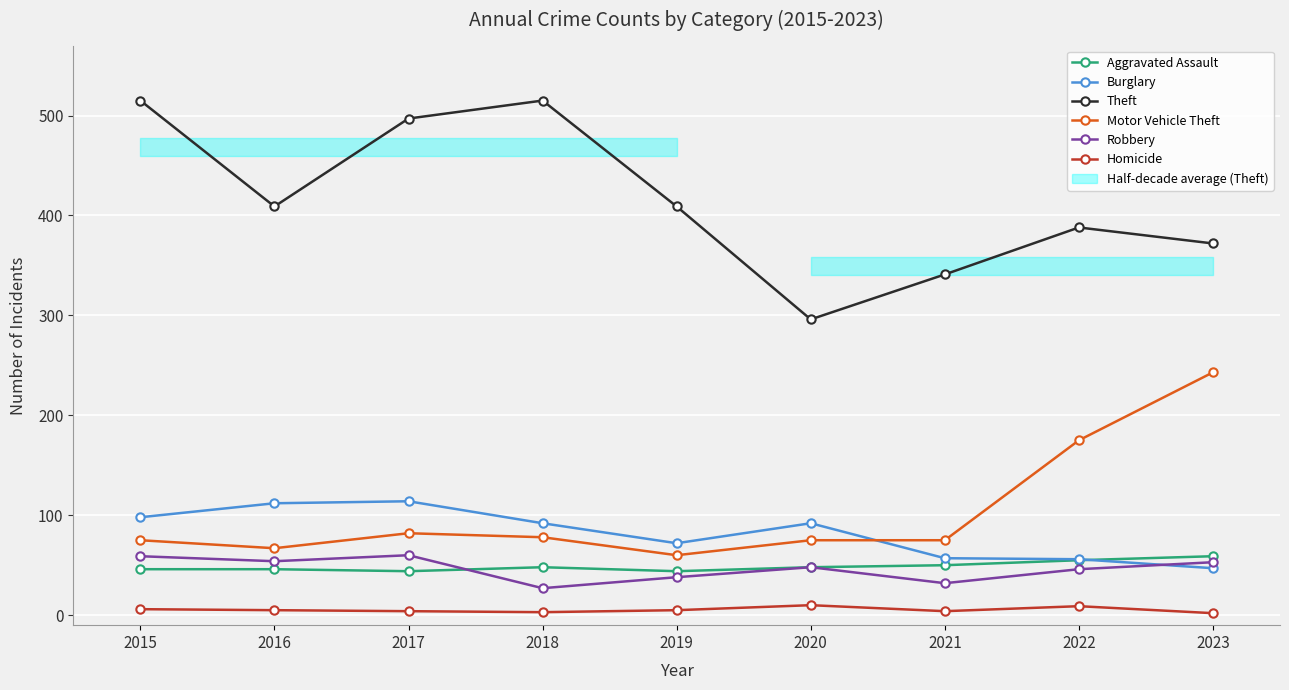

True or false: Aggravated Assault and Homicide intersect in this chart.

False